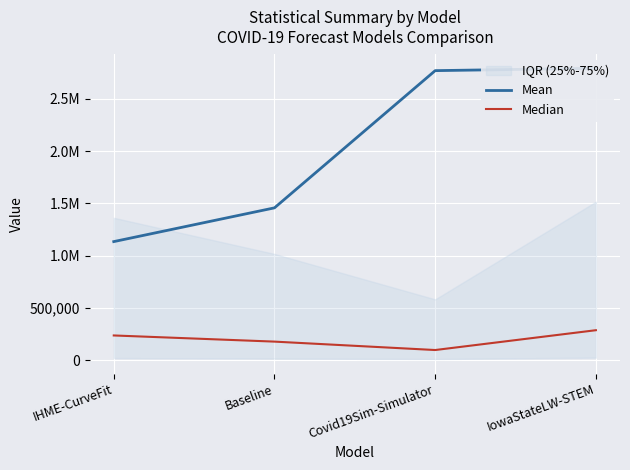

The Median series shows 238160.2 at IHME-CurveFit. True or false?

True